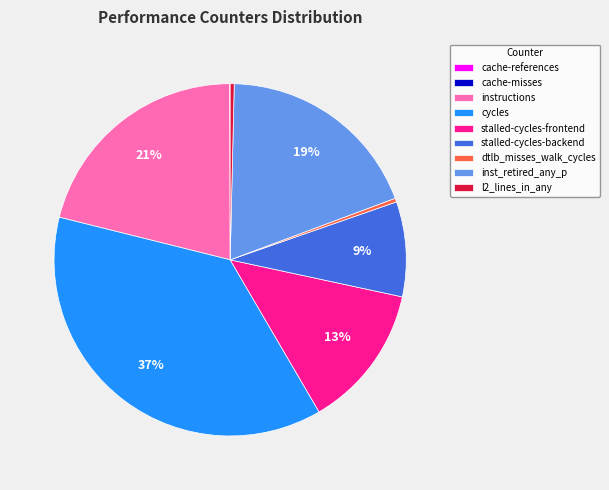

To the nearest percent, what is the average slice percentage?

11%